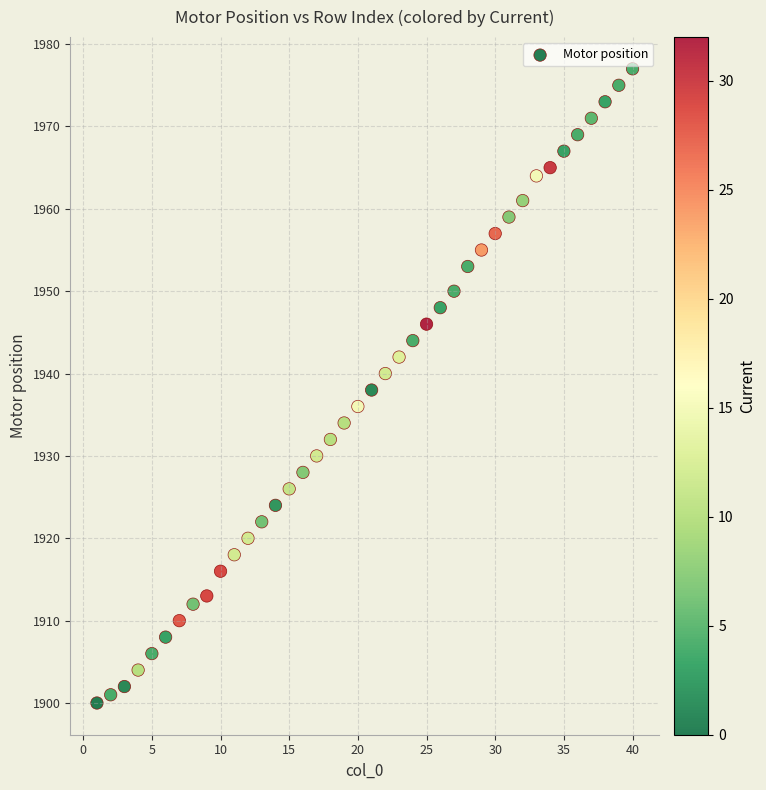

What is the range of X values (max minus min)?

39